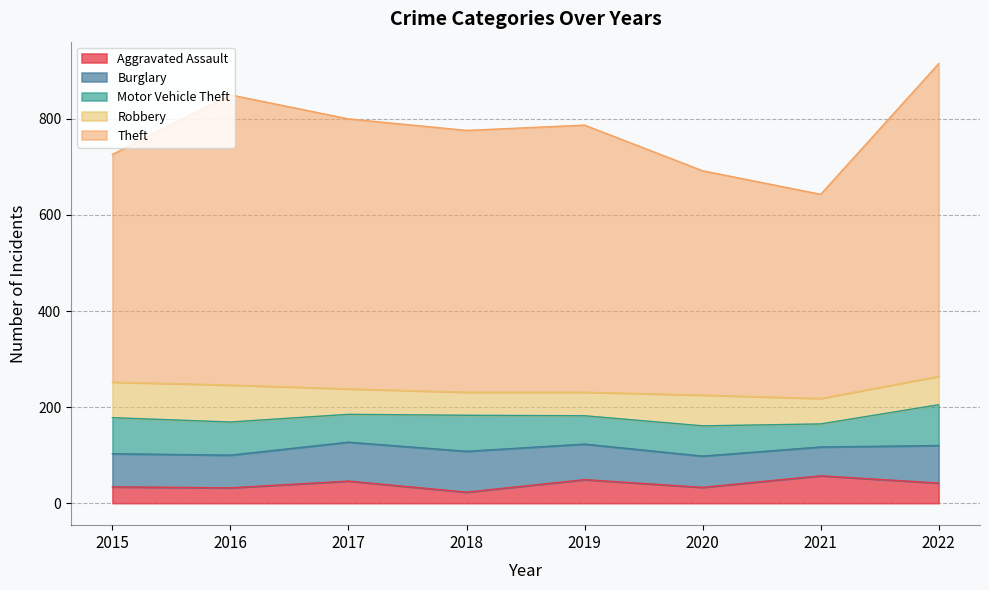

How many values in the Motor Vehicle Theft series exceed 69?

3